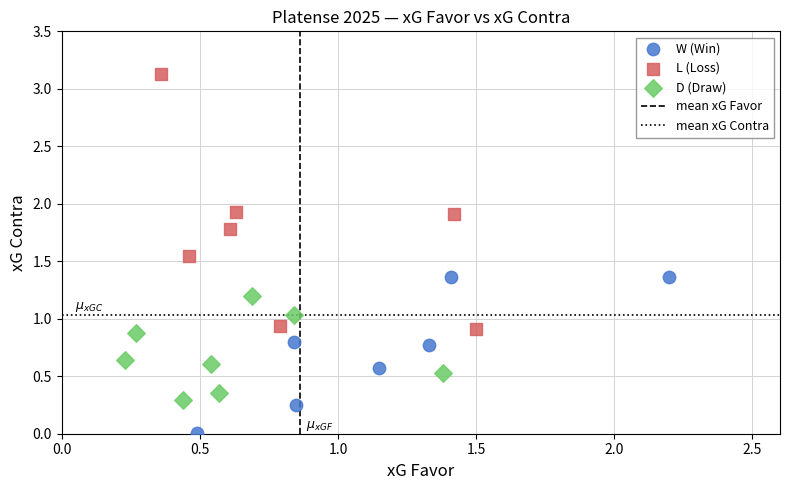

Which series reaches the minimum Y coordinate?

W (Win)